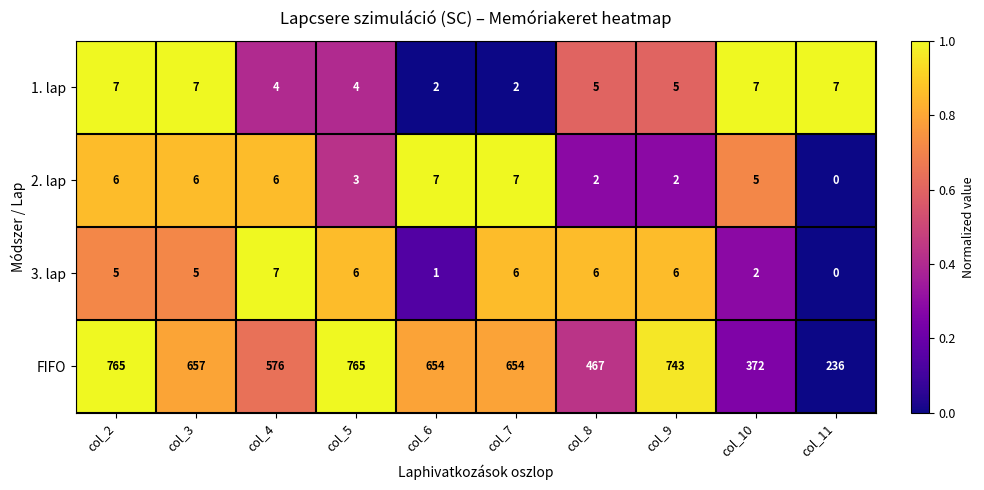

What is the total value across all series at col_5?

778